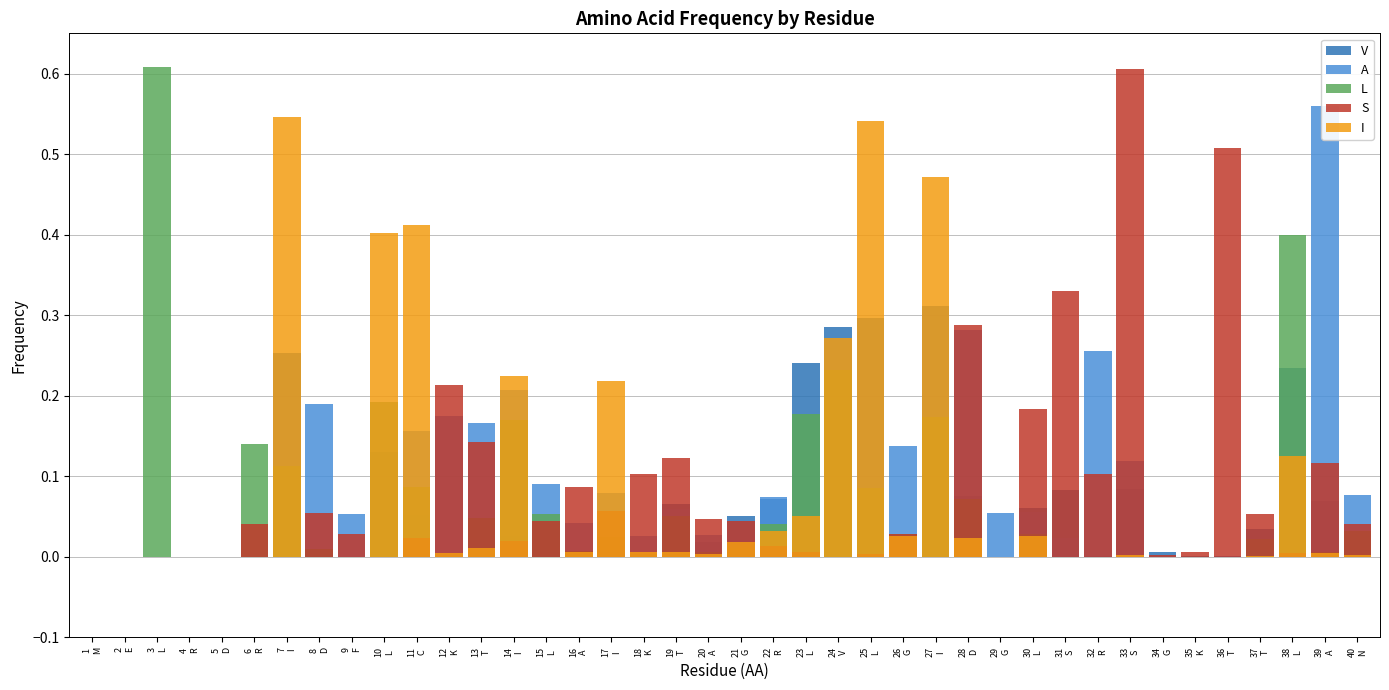

What is the difference between the maximum and minimum values in the S series?

0.6